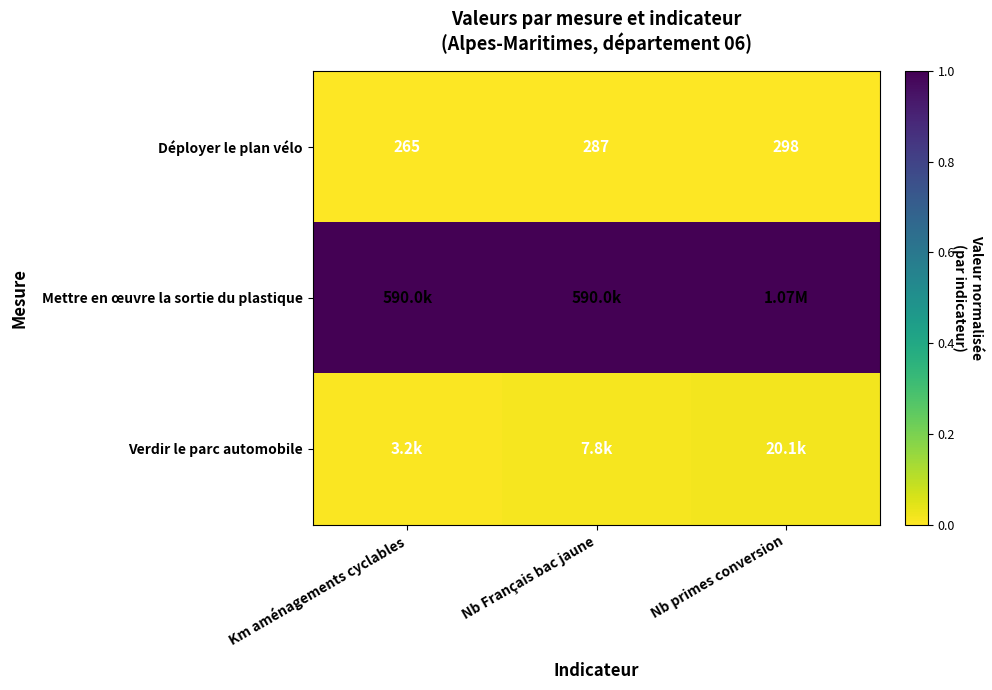

List the labels in order of Déployer le plan vélo value, smallest first.

Km aménagements cyclables, Nb Français bac jaune, Nb primes conversion